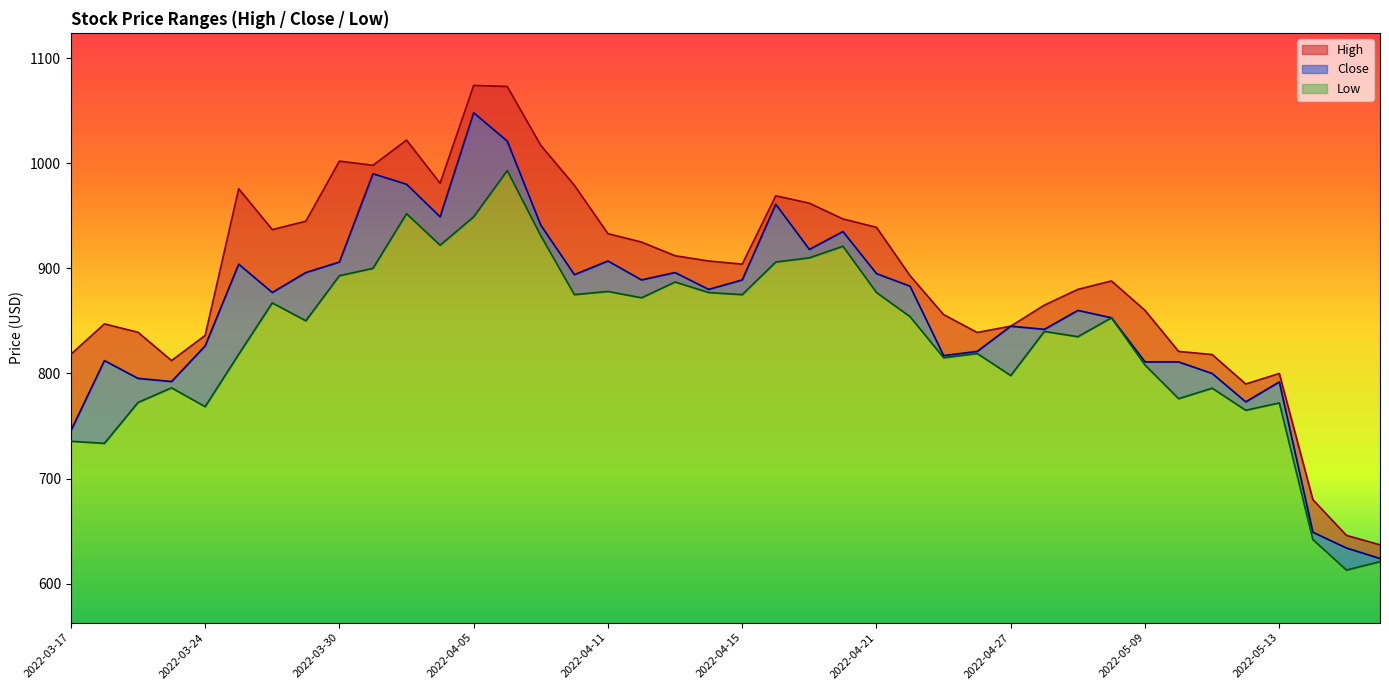

Where is the first local minimum for Close?

2022-03-23